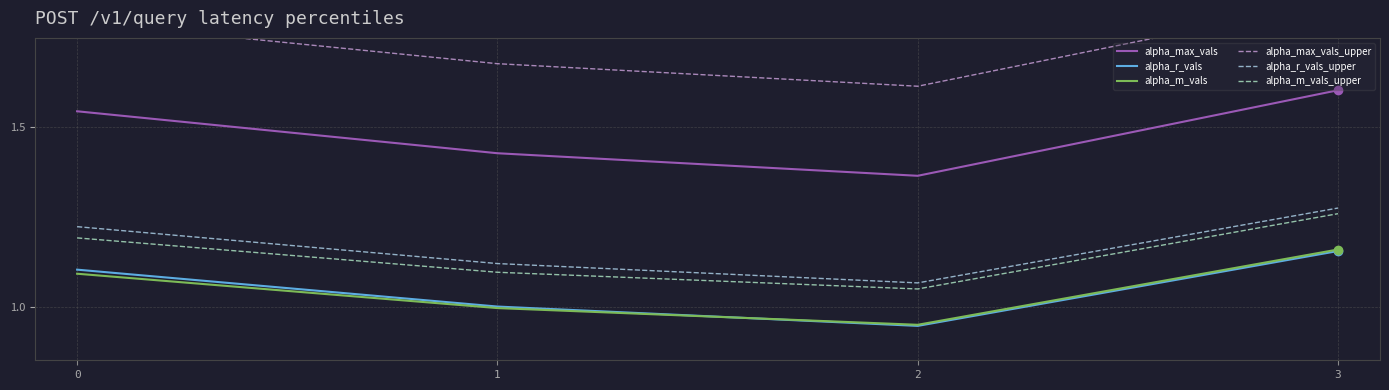

True or false: alpha_r_vals and alpha_max_vals_upper cross at least once.

False